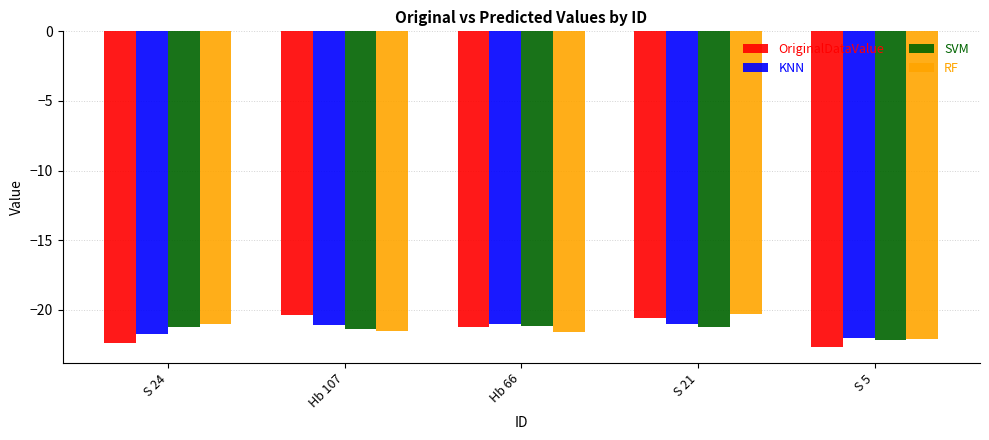

What is the difference between the maximum and minimum values in the RF series?

1.7